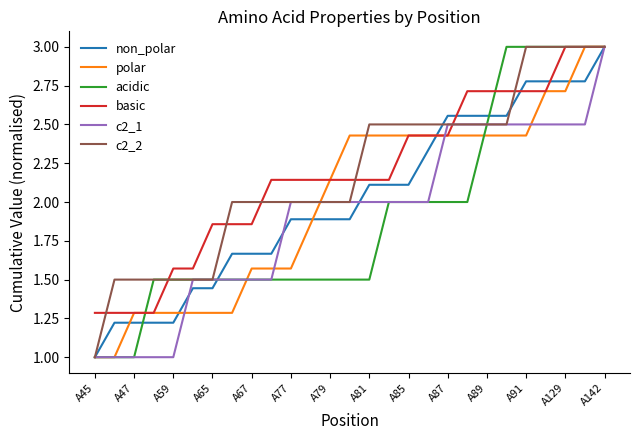

Does the chart have visible grid lines?

No